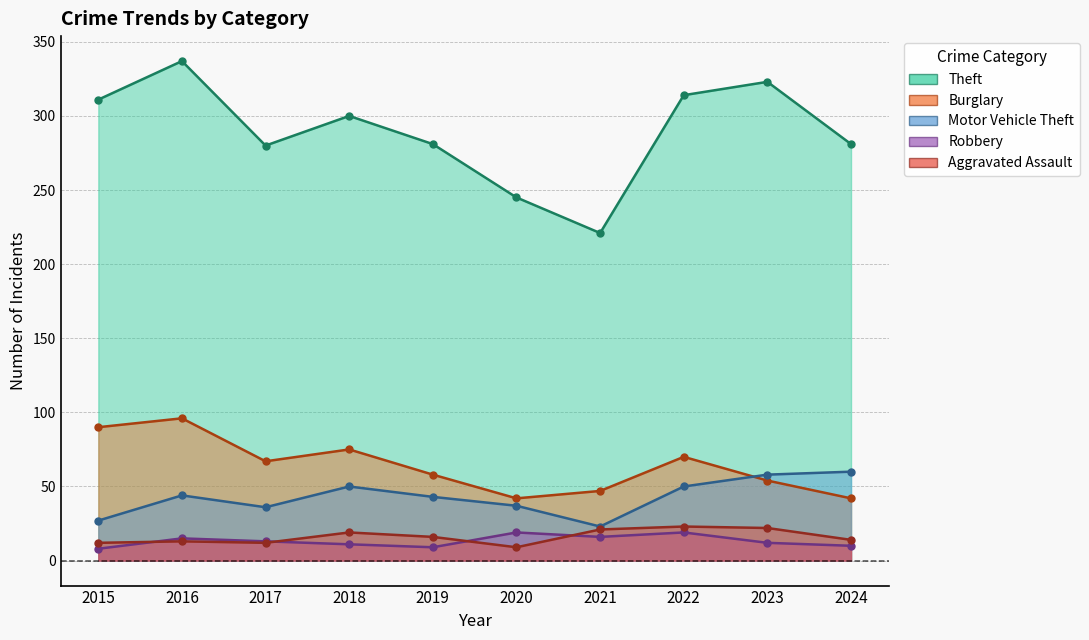

What is the difference between the highest and lowest values at 2016?

324